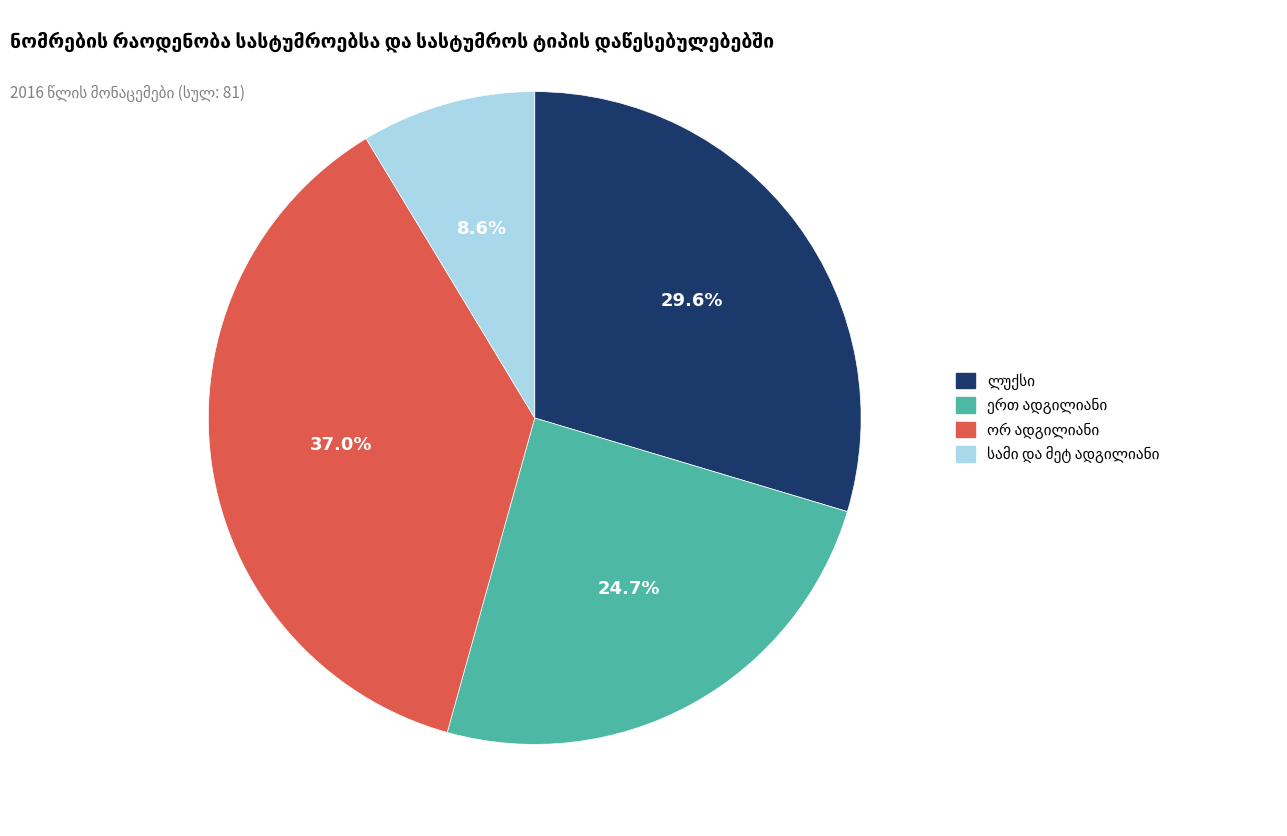

How many segments does this pie chart have?

4